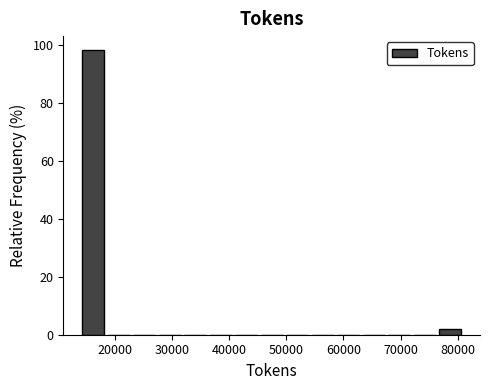

How tall is the bar that spans 14000 to 18000 on the x-axis? Neither the bar edges nor the heights are printed on the chart, so give them approximately, as read against the axes.

98